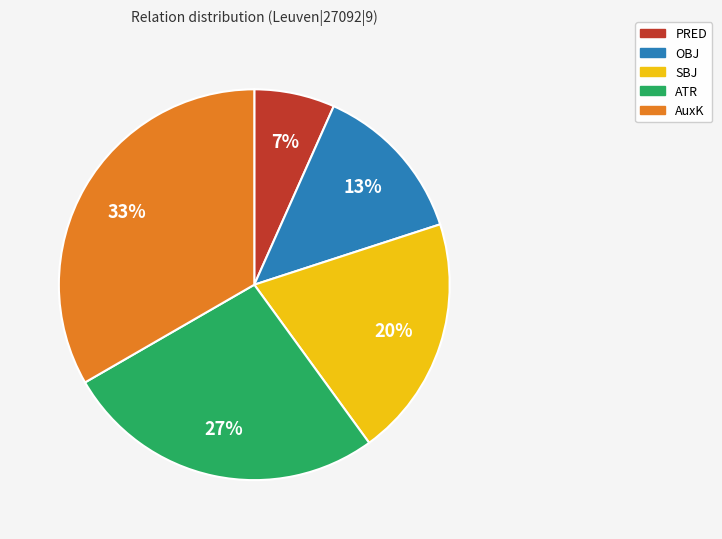

To the nearest percent, what is the average slice percentage?

20%